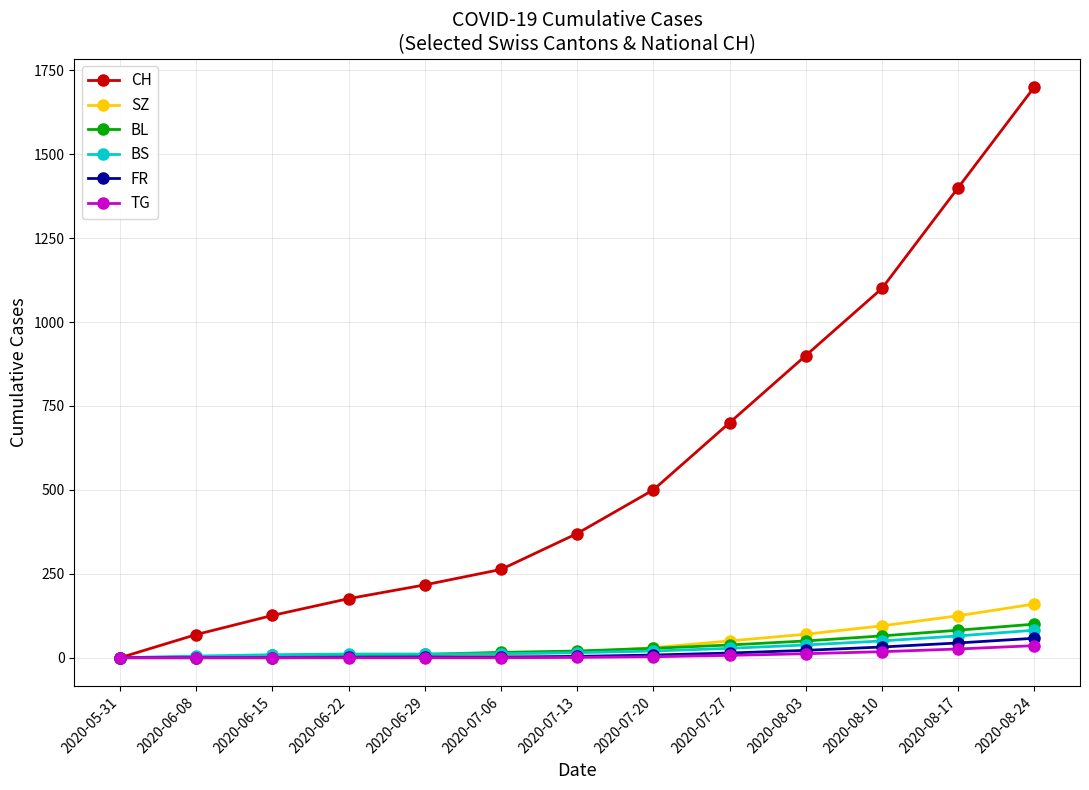

Is this an area chart (filled region under the line)?

No